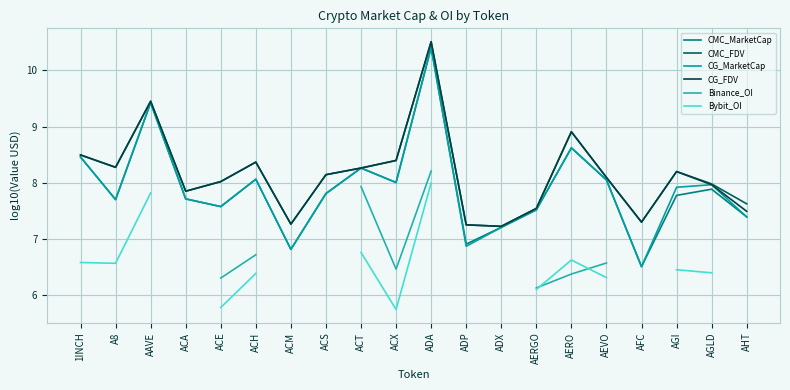

The CG_MarketCap series shows 18.5 at ADA. True or false?

False